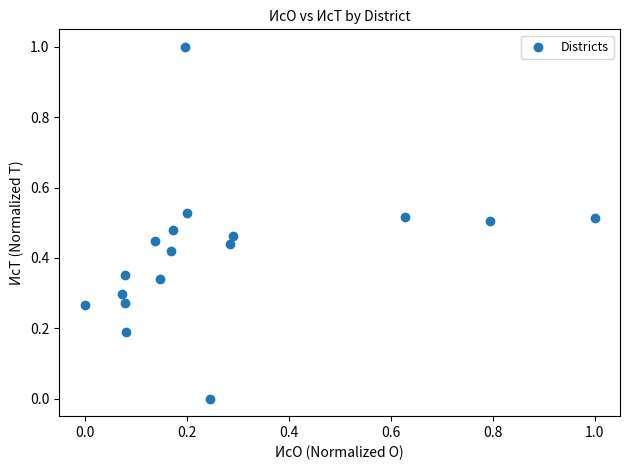

What is the range of X values (max minus min)?

1.0